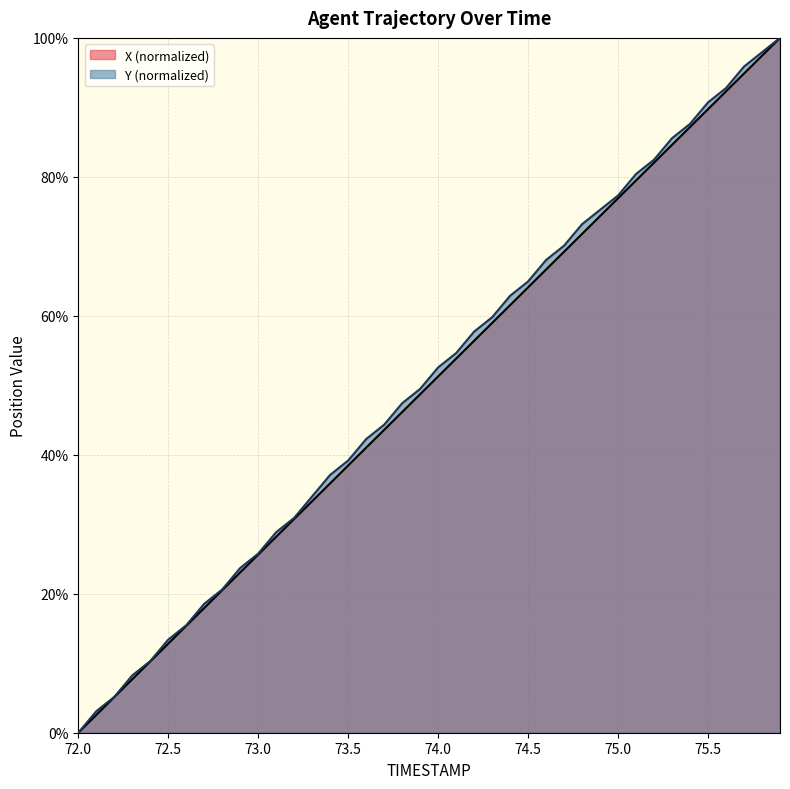

At how many categories does at least one series exceed 0?

39